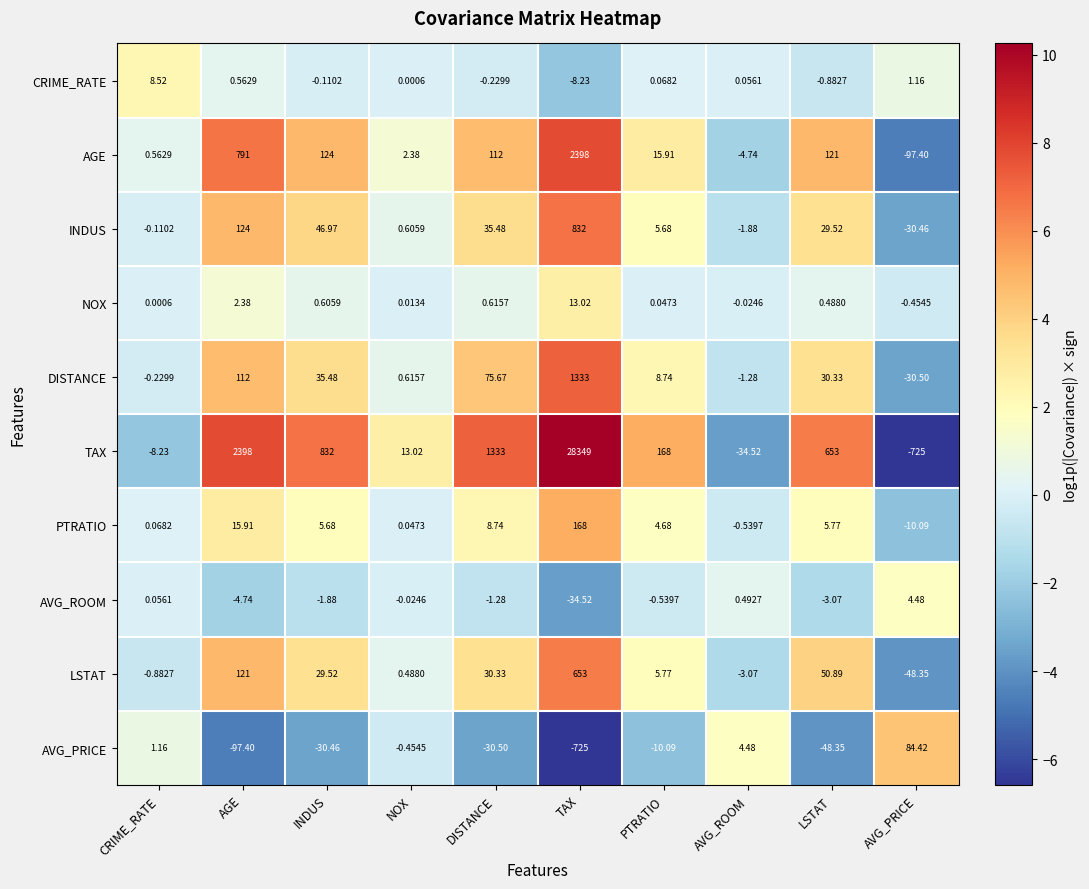

Which category has the highest value across all series?

TAX